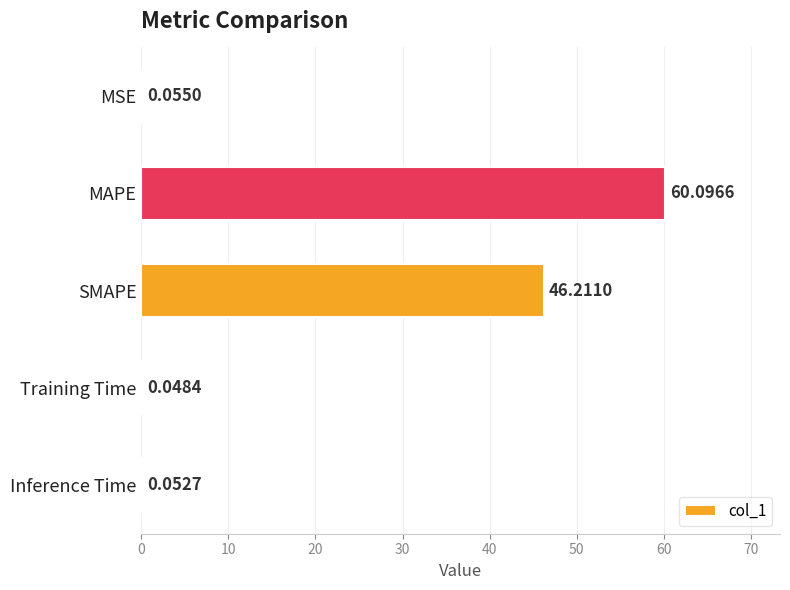

At which label is the value closest to 30?

SMAPE